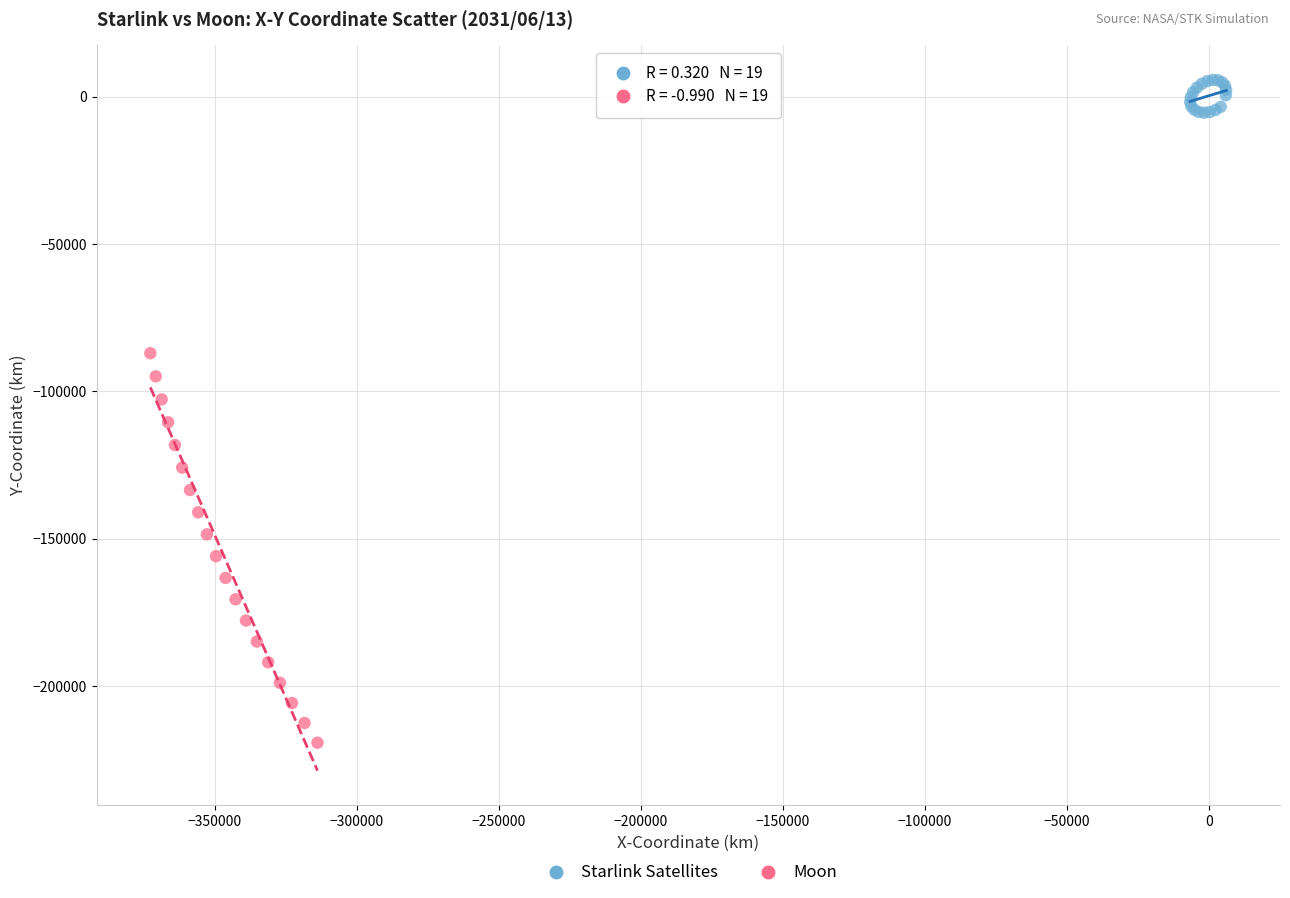

Which series reaches the maximum Y coordinate?

Starlink Satellites